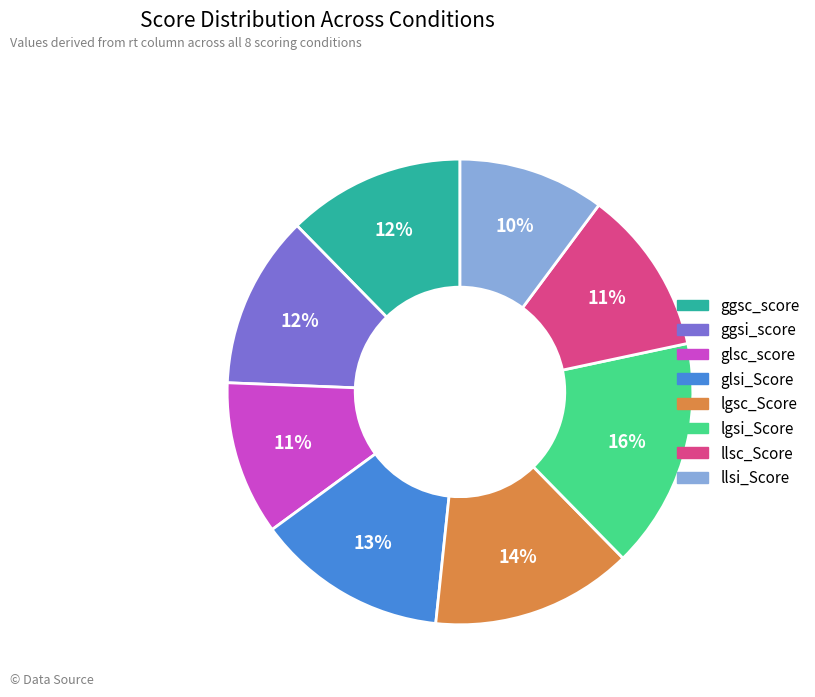

Is there any slice that represents more than half of the pie?

No